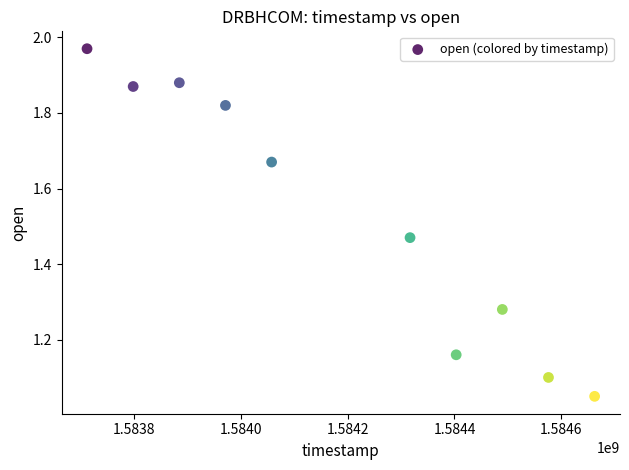

What is the range of X values (max minus min)?

950400.0